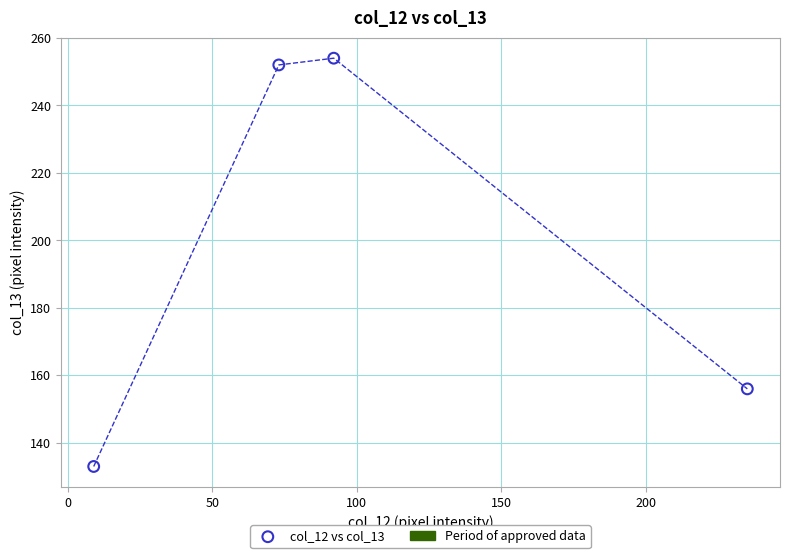

What Y value in the scatter plot is closest to 193?

156